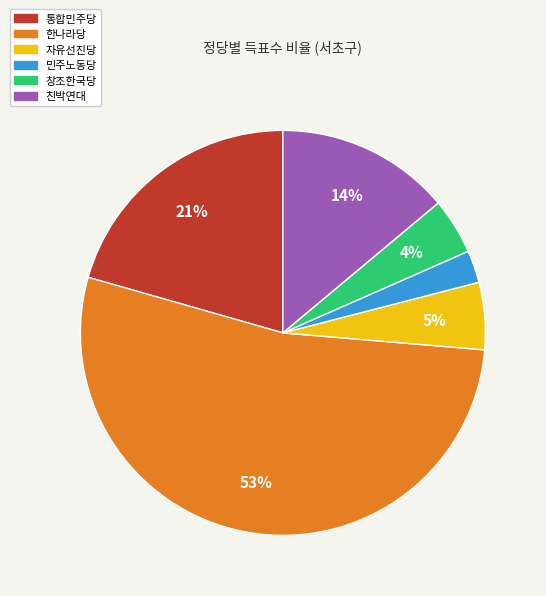

To the nearest percent, what is the combined percentage of 자유선진당 and 민주노동당?

8%